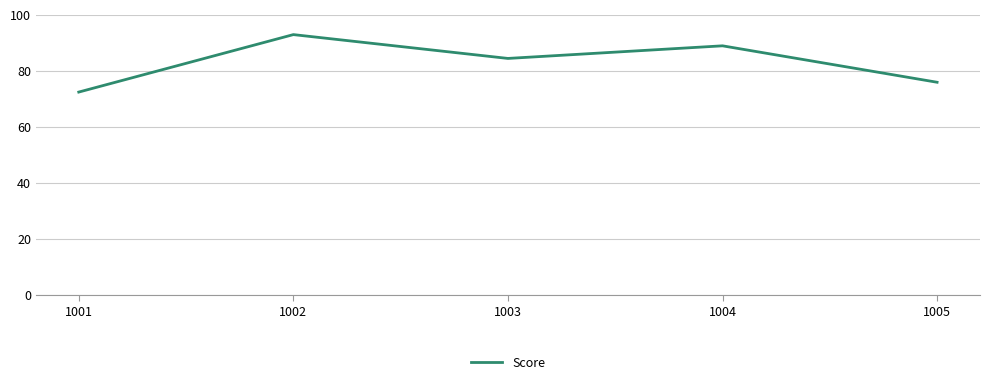

True or false: the data shows 72.5 at 1001.

True